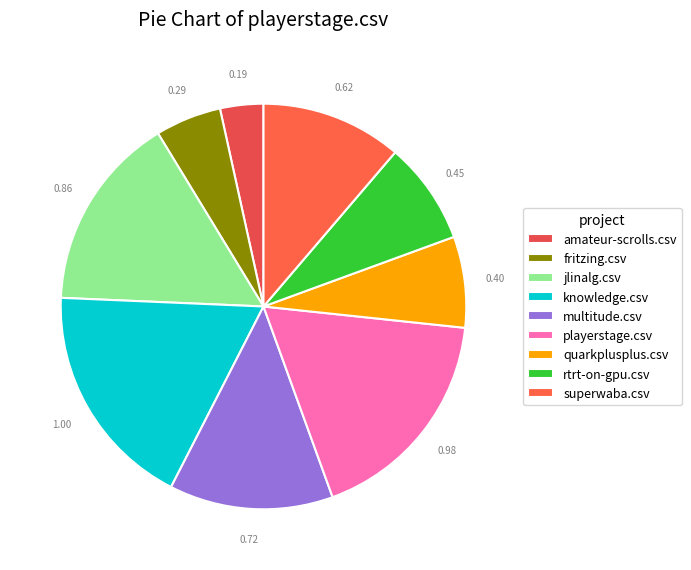

What percentage is the knowledge.csv slice, to the nearest percent?

18%